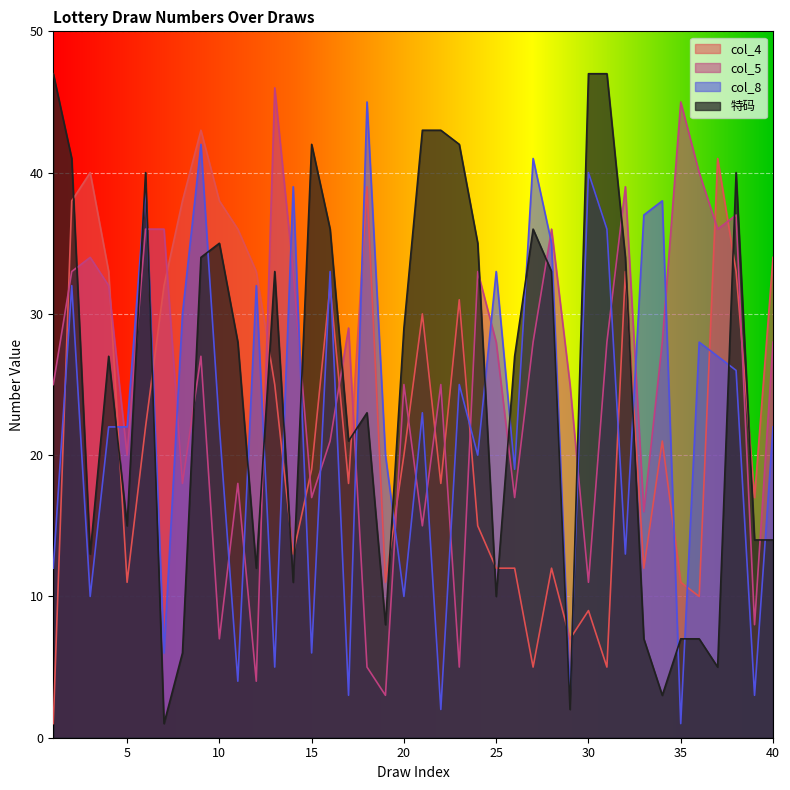

Which has a higher value, 17 or 38?

38